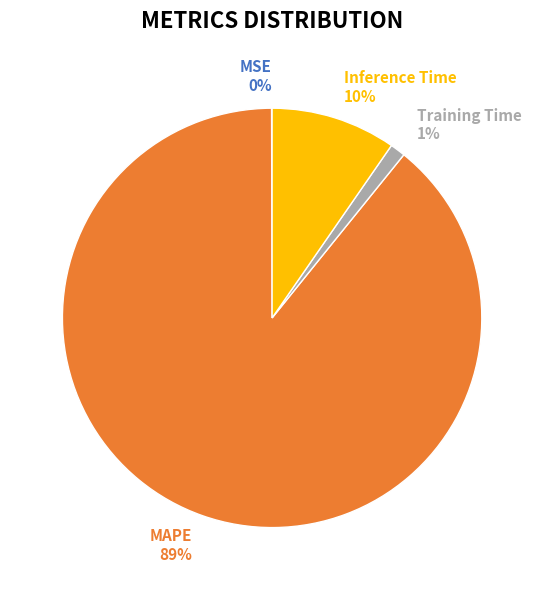

To the nearest percent, what portion does Training Time represent?

1%